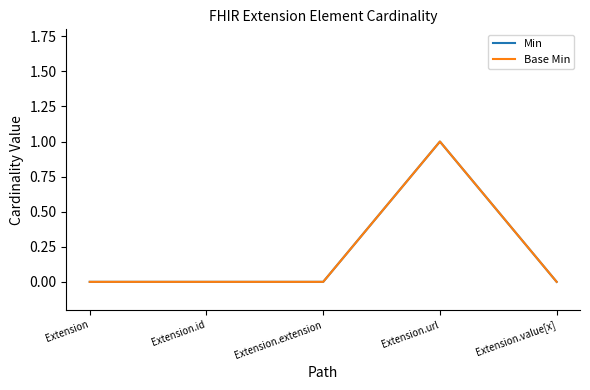

Rank the series at Extension.value[x] from highest to lowest value.

Min, Base Min